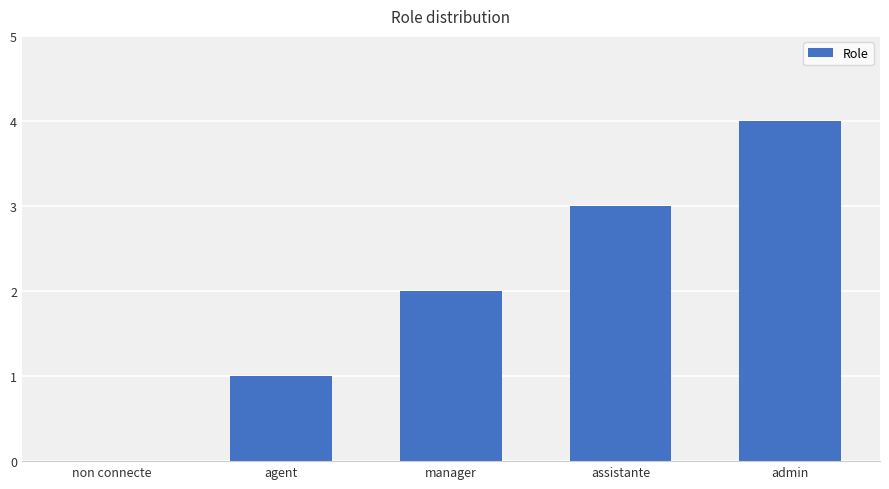

What is the approximate value at manager?

2